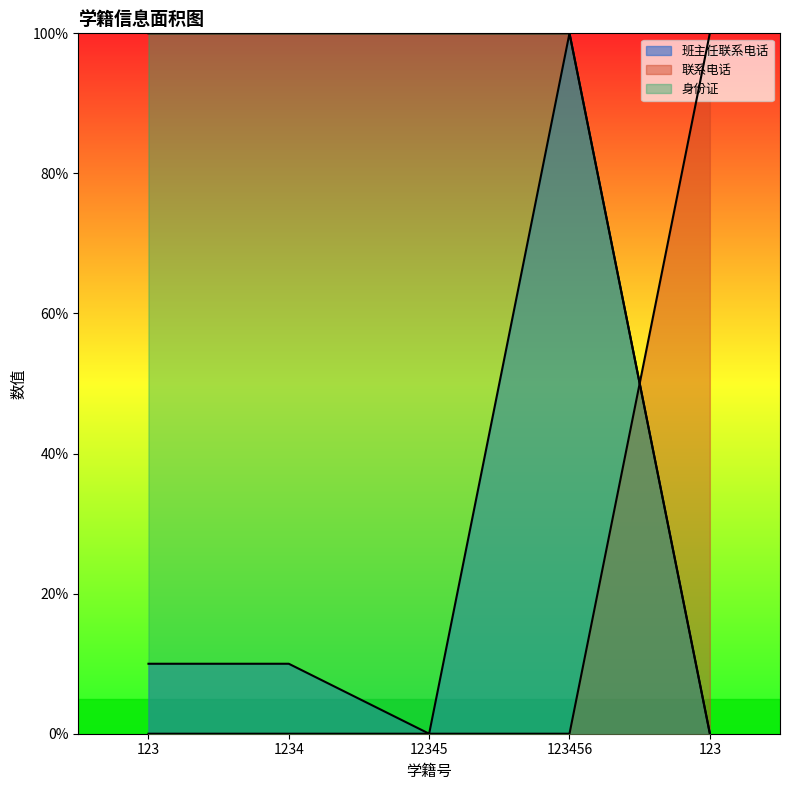

Reading left to right, extract all data points from this chart.

班主任联系电话: 123=10.0	1234=10.0	12345=0.0	123456=100.0	123=0.1
联系电话: 123=0.0	1234=0.0	12345=0.0	123456=0.0	123=100.0
身份证: 123=100.0	1234=100.0	12345=100.0	123456=100.0	123=0.0